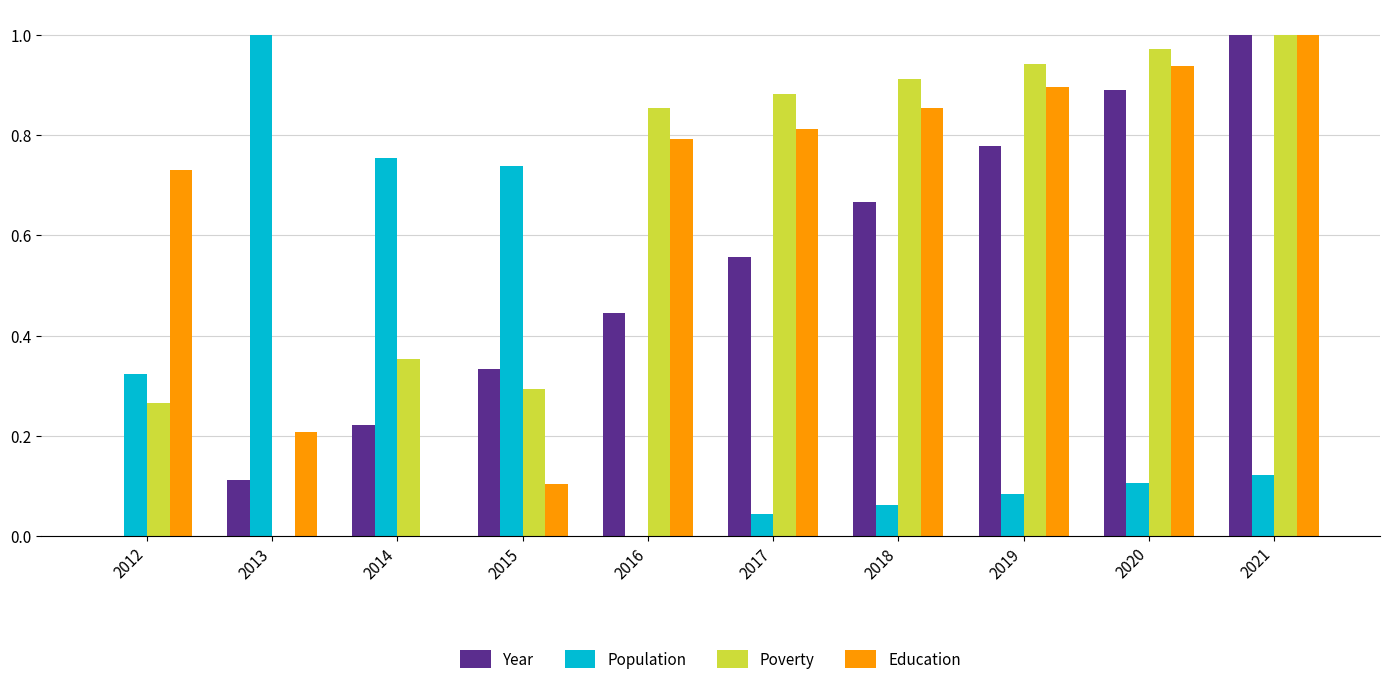

Which series changed the most between 2019 and 2021?

Year